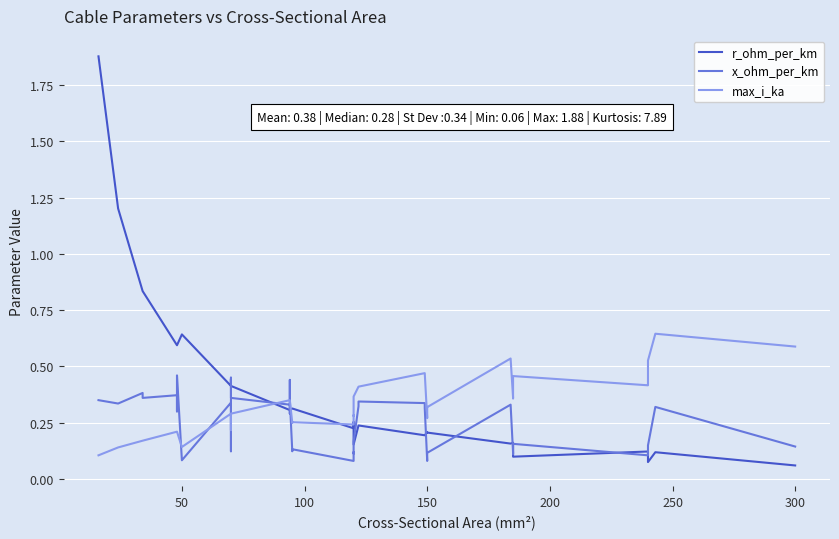

What are all the series names shown in the legend?

r_ohm_per_km, x_ohm_per_km, max_i_ka